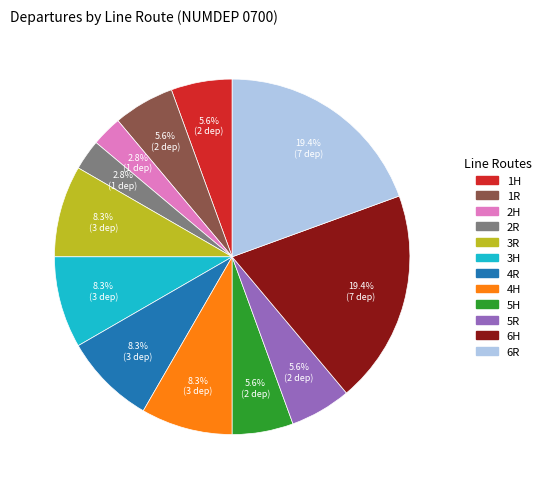

True or false: 3R accounts for 22% of the total.

False